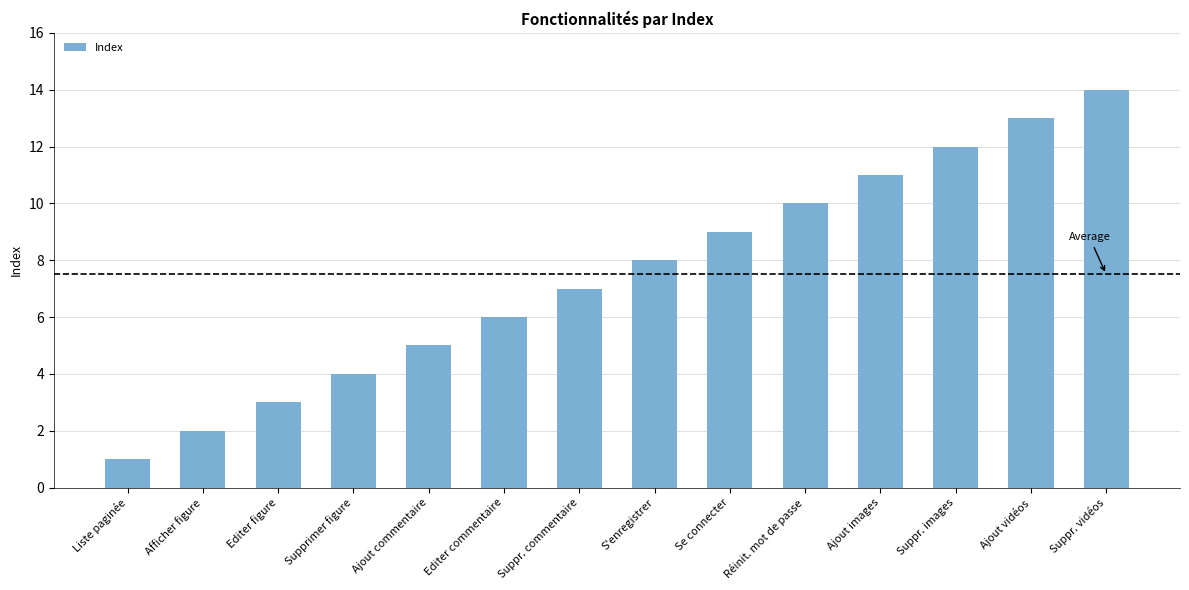

Rank the categories by value from lowest to highest.

Liste paginée, Afficher figure, Editer figure, Supprimer figure, Ajout commentaire, Editer commentaire, Suppr. commentaire, S'enregistrer, Se connecter, Réinit. mot de passe, Ajout images, Suppr. images, Ajout vidéos, Suppr. vidéos